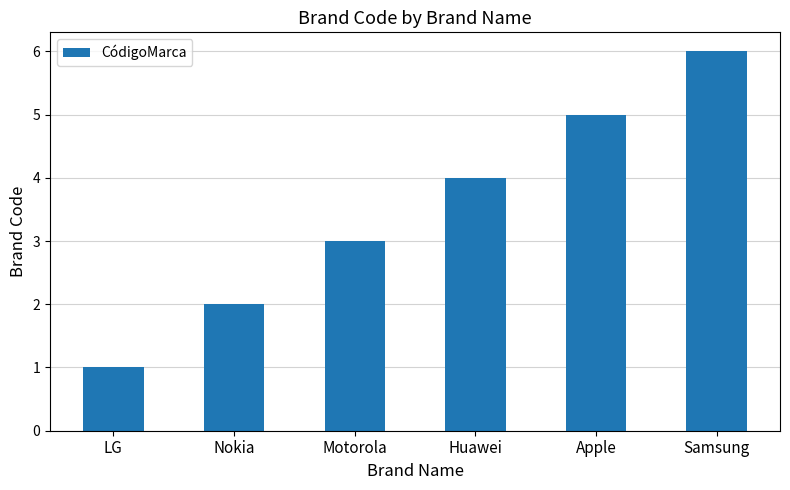

What value does the data have at Samsung?

6